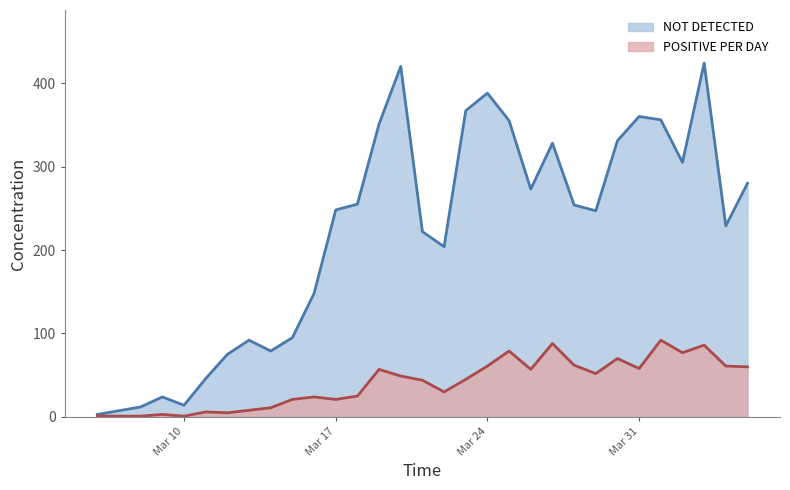

Which label corresponds to the smallest value in the chart?

2020-03-06